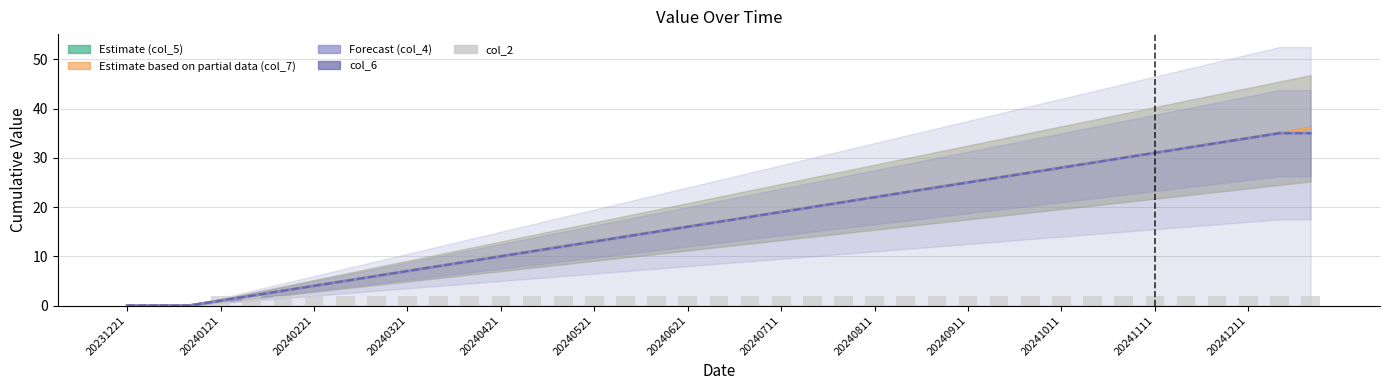

How many values in col_5 are above zero?

36